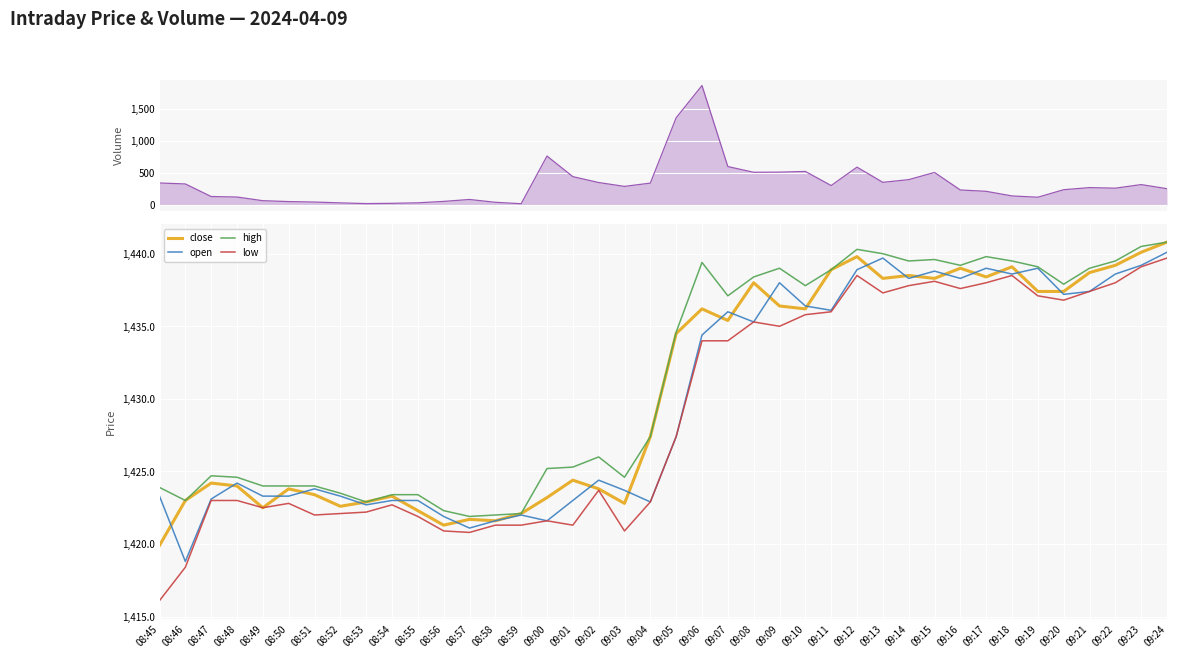

Count the number of categories in the chart.

40